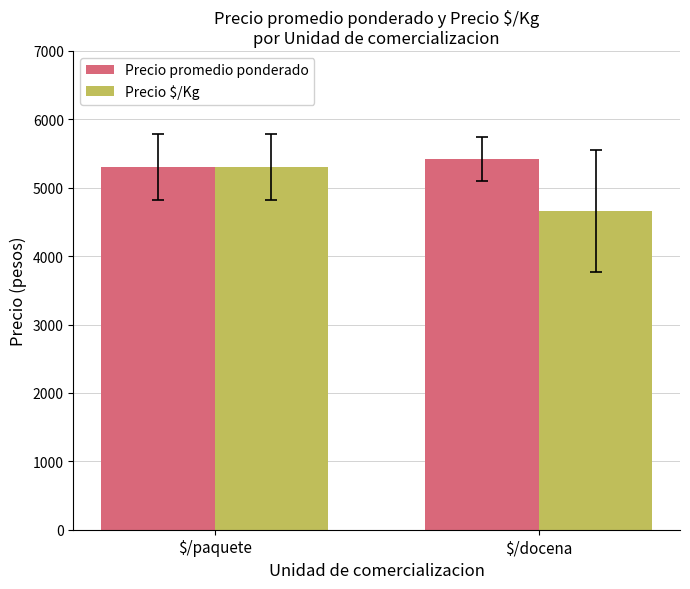

How many bars are there in total?

4